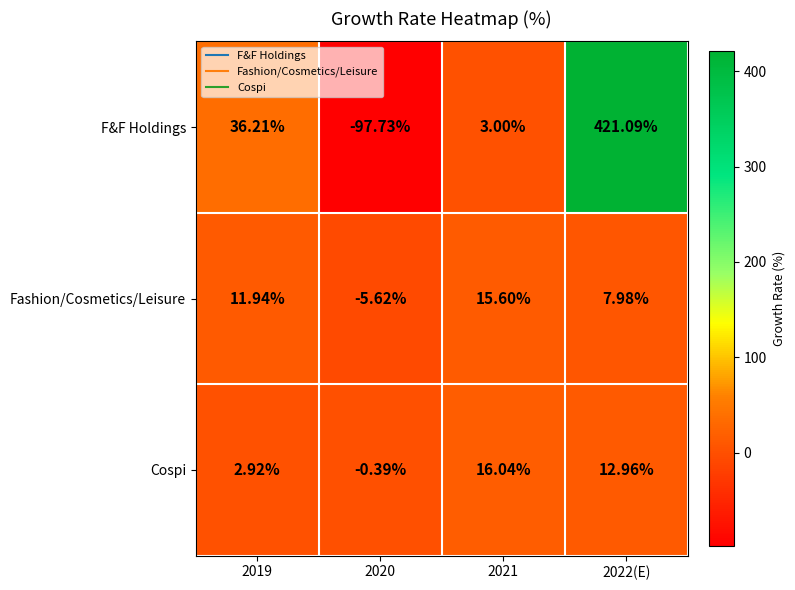

How many categories are shown in the chart?

4